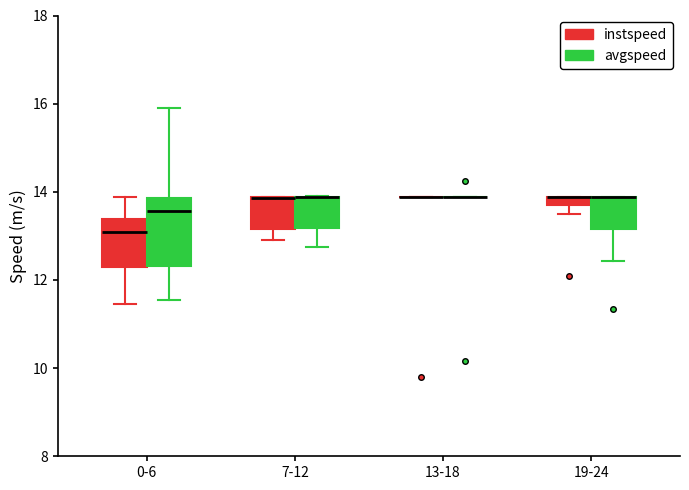

Where is the upper edge of the box for 19-24 (instspeed) on the y-axis? The values are not printed on the chart, so give them approximately, as read against the axis.

13.8